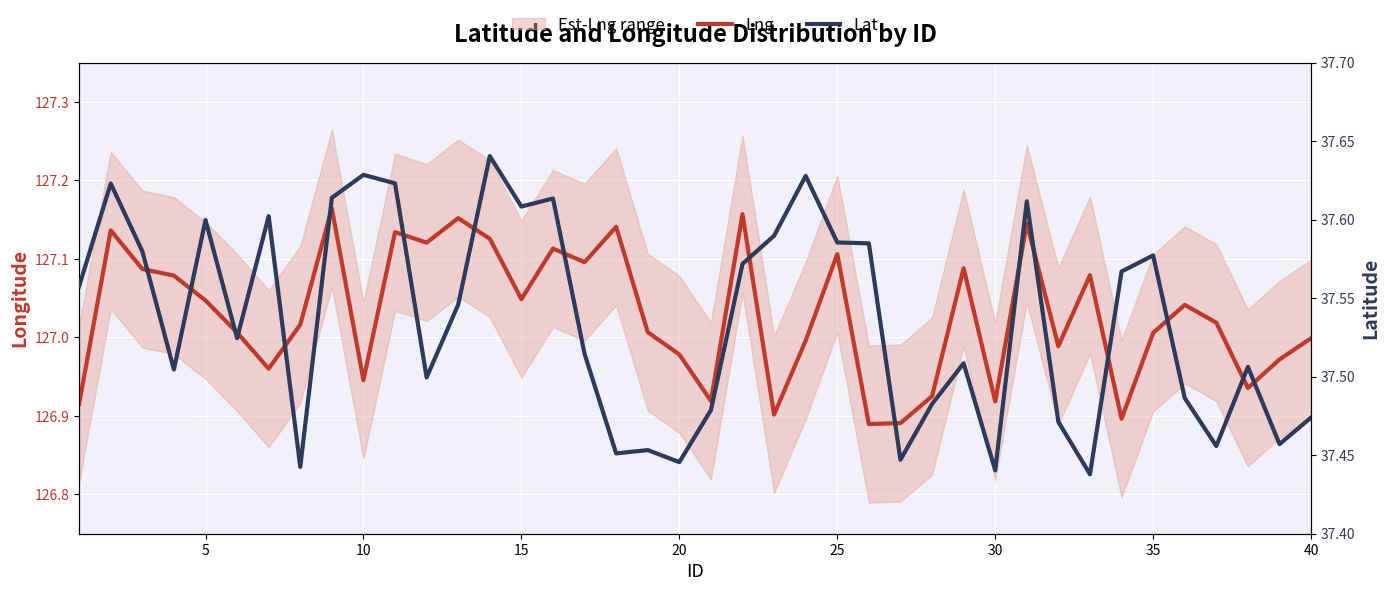

Which series has the widest spread of values?

Lng